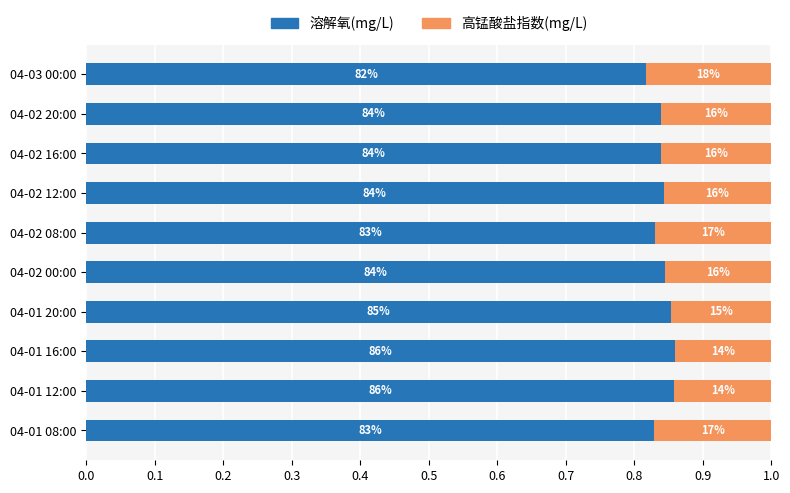

Count the 溶解氧(mg/L) values in the range 0 to 1.

10